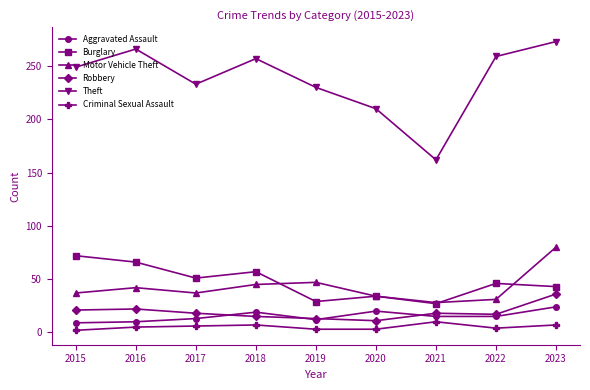

What is the sum of all Aggravated Assault values?

137